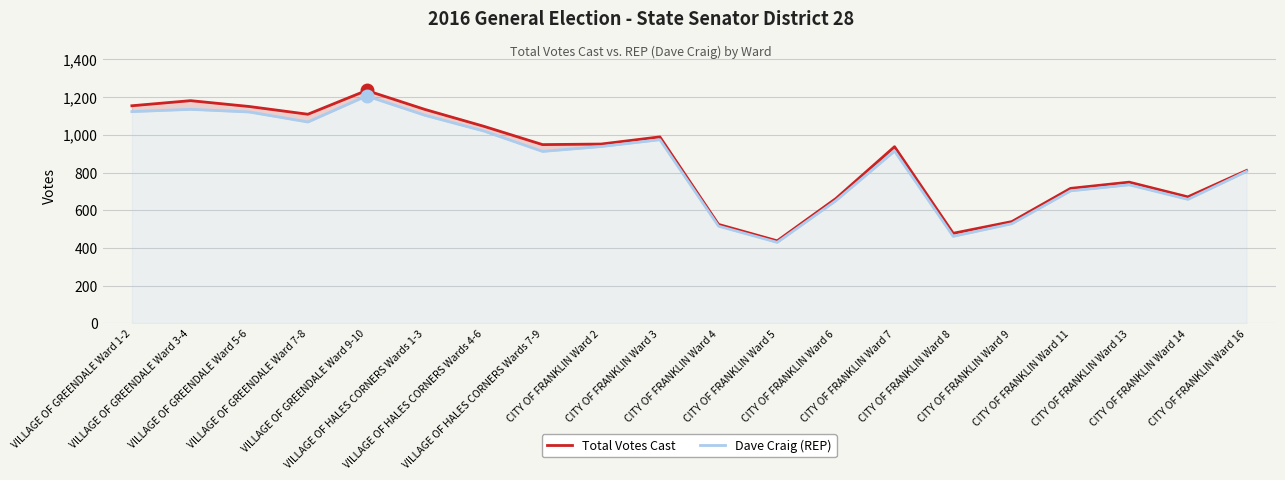

What is the approximate value of Dave Craig (REP) at CITY OF FRANKLIN Ward 13, to the nearest 50?

750